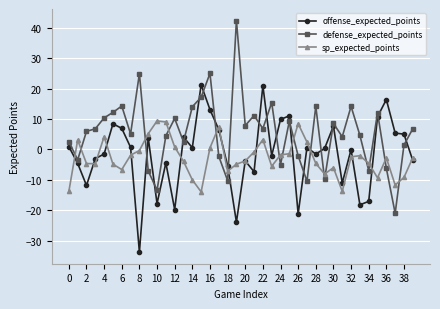

How many lines are shown in the chart?

3